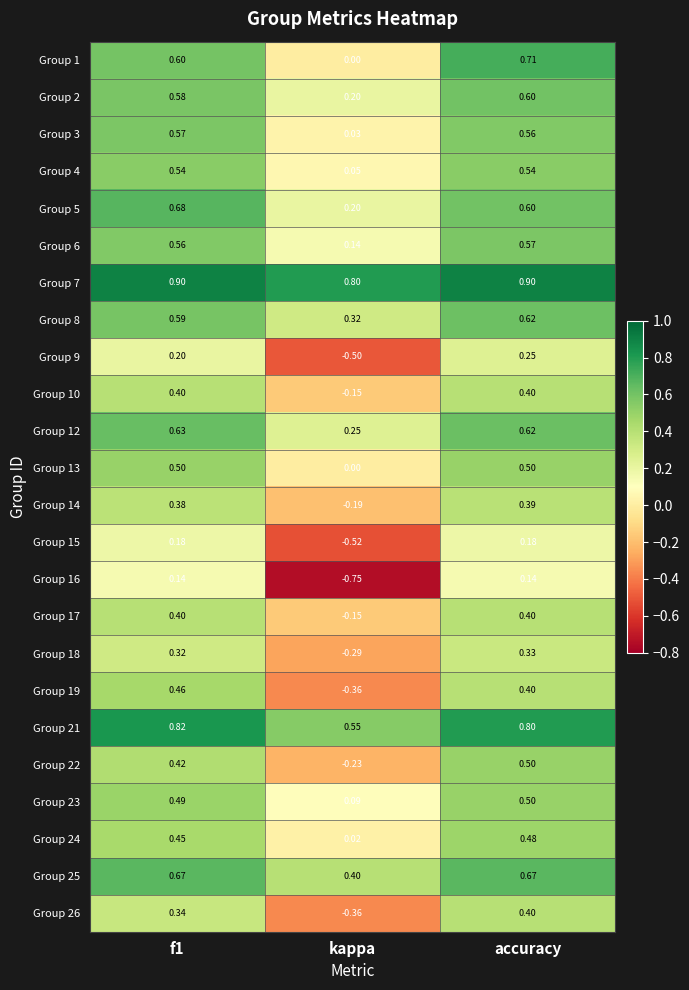

Which category has the highest value in the Group 14 series?

accuracy